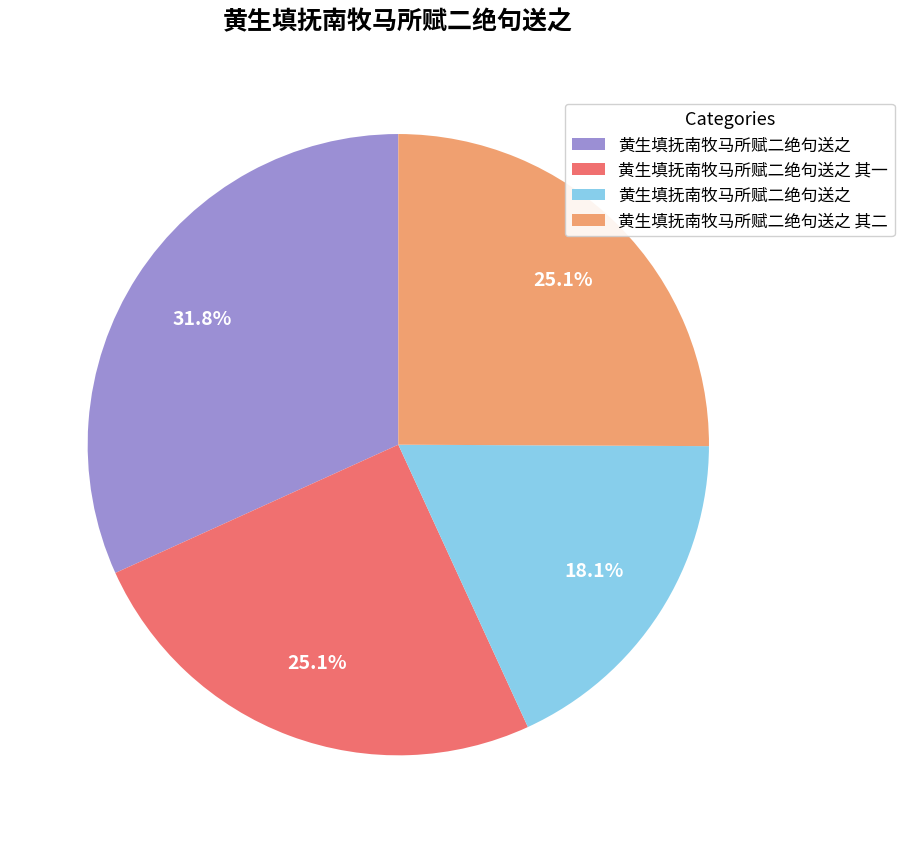

Is there a majority slice in this chart?

No